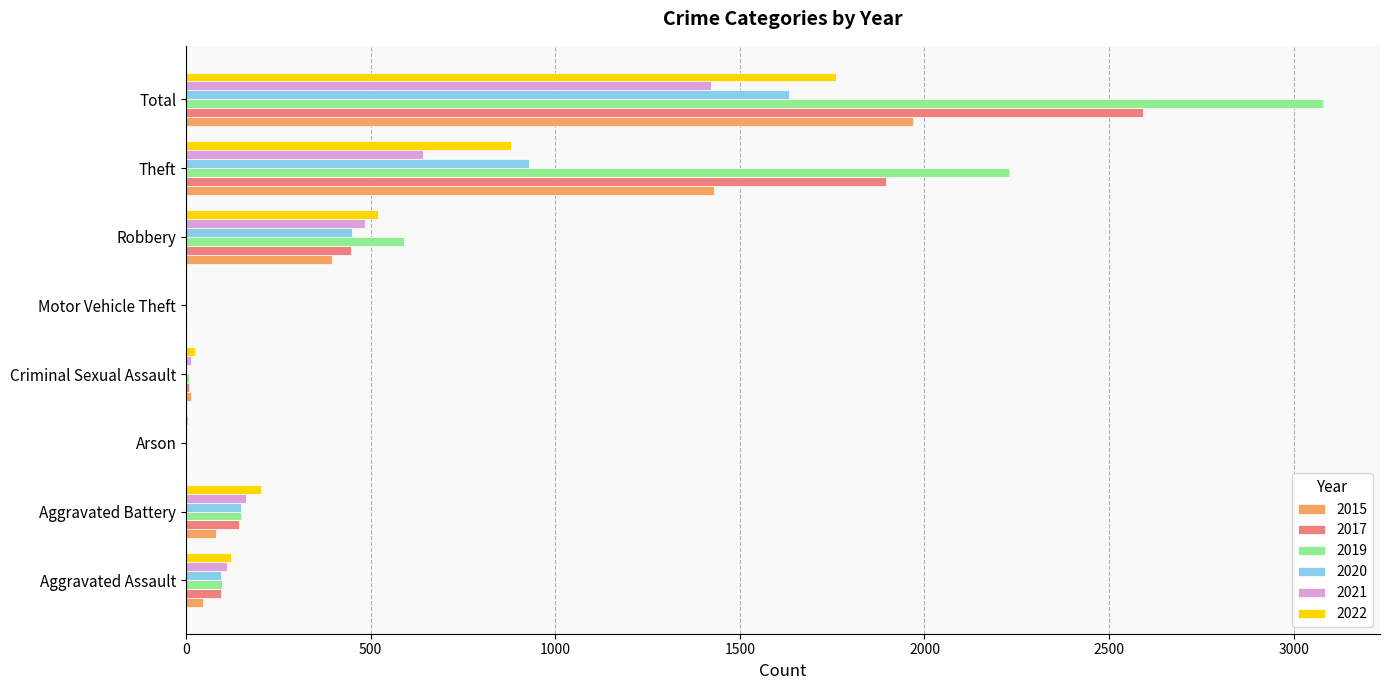

At which category is the sum across all series the highest?

Total